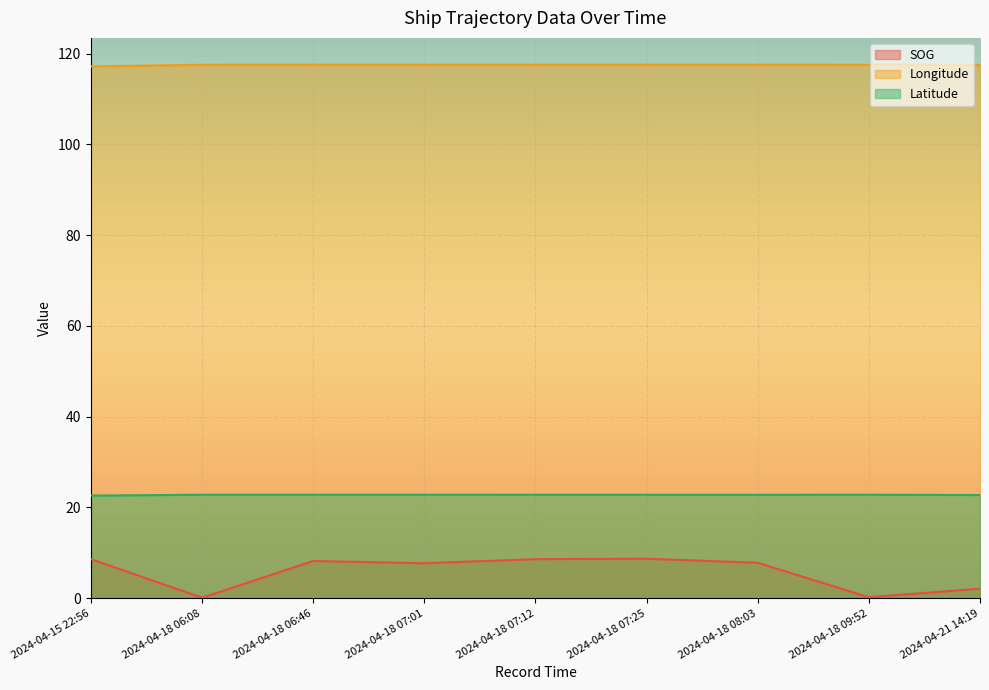

Which category has the highest value across all series?

2024-04-18 06:46